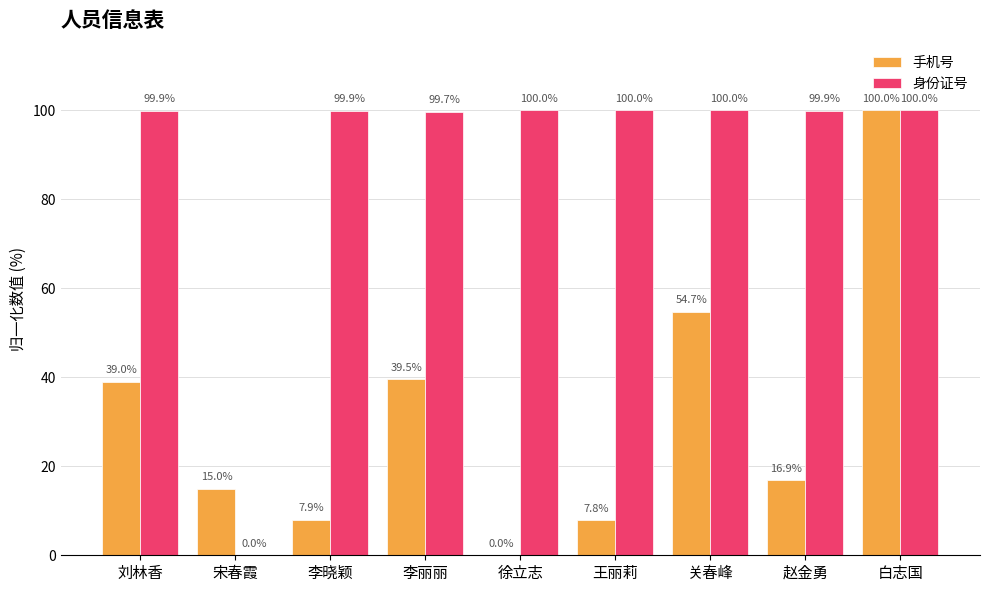

What is the difference between the 手机号 values at 刘林香 and 关春峰?

15.7